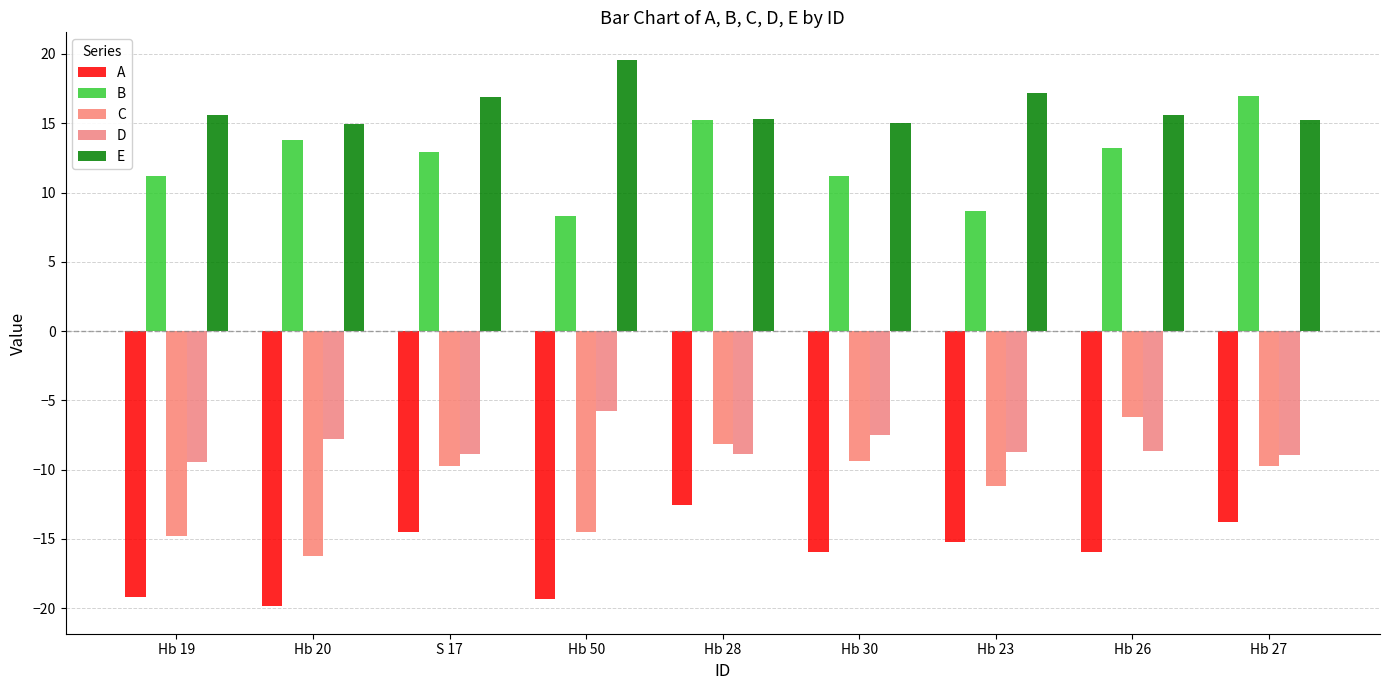

The E series shows 15.3 at Hb 28. True or false?

True